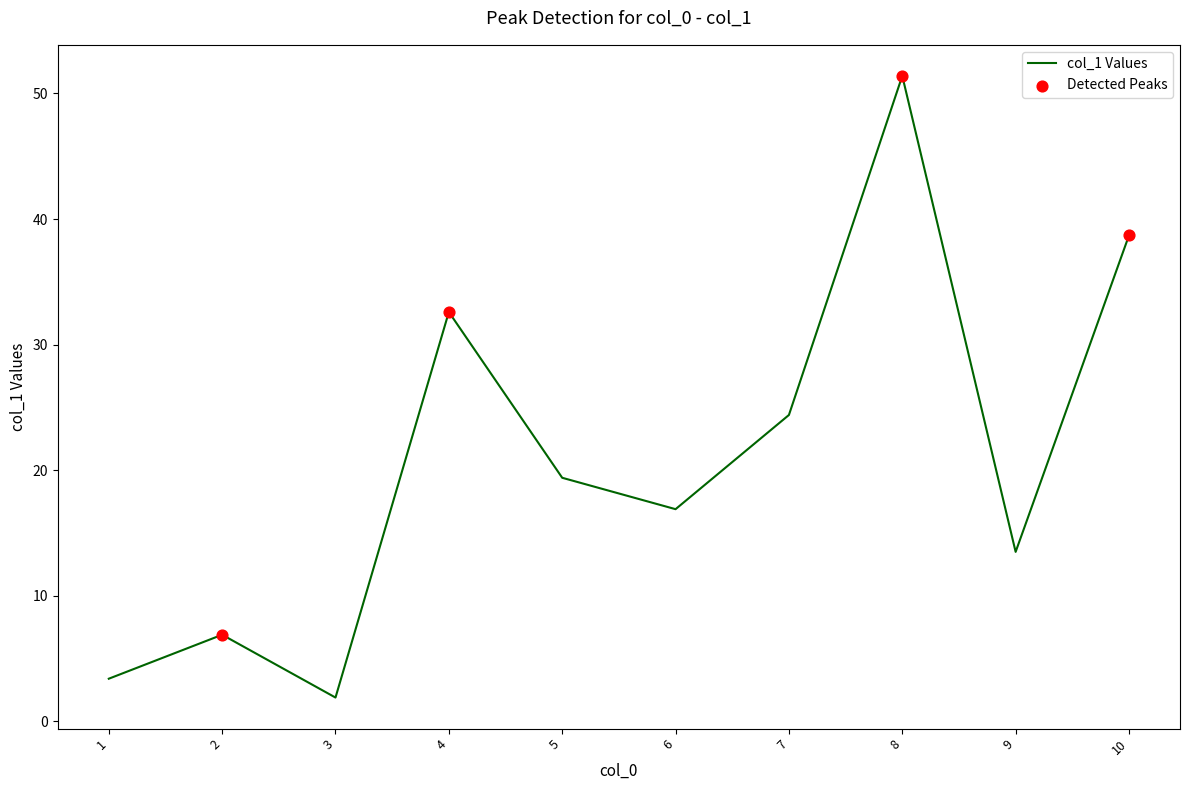

Which has a higher value, 4 or 1?

4